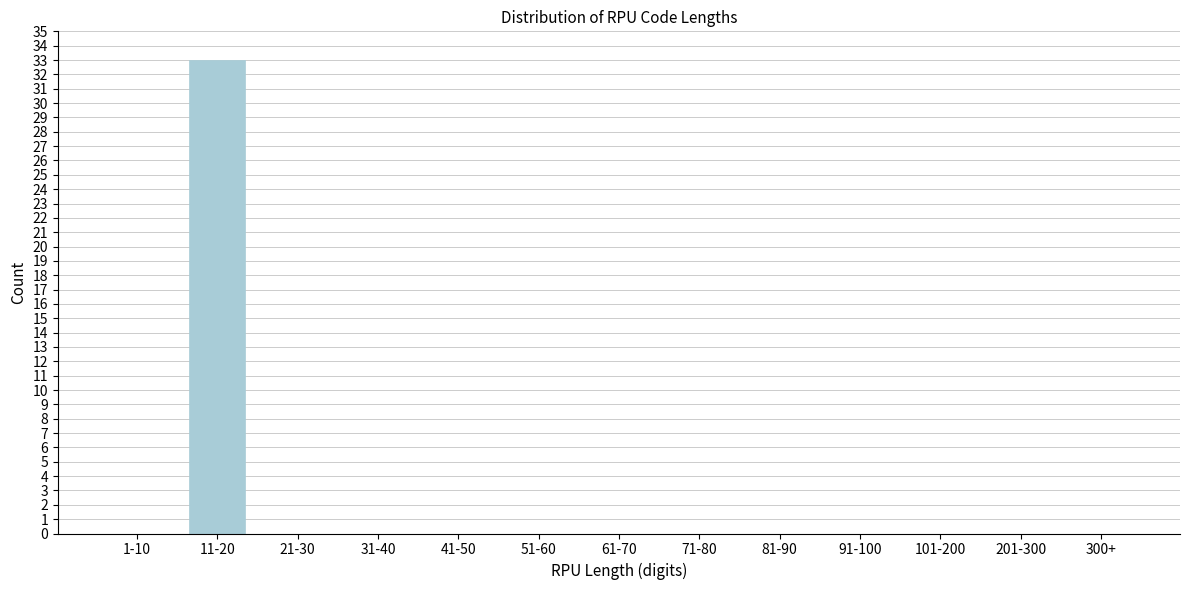

Reading right to left, extract all data points from this chart.

300+=0	201-300=0	101-200=0	91-100=0	81-90=0	71-80=0	61-70=0	51-60=0	41-50=0	31-40=0	21-30=0	11-20=33	1-10=0